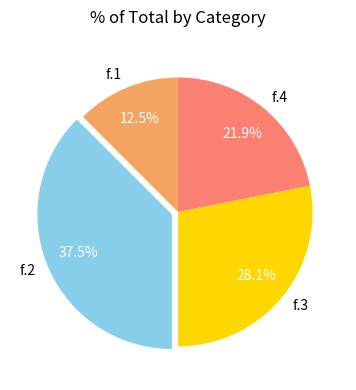

Is it true that f.1 is 4% of the pie?

False